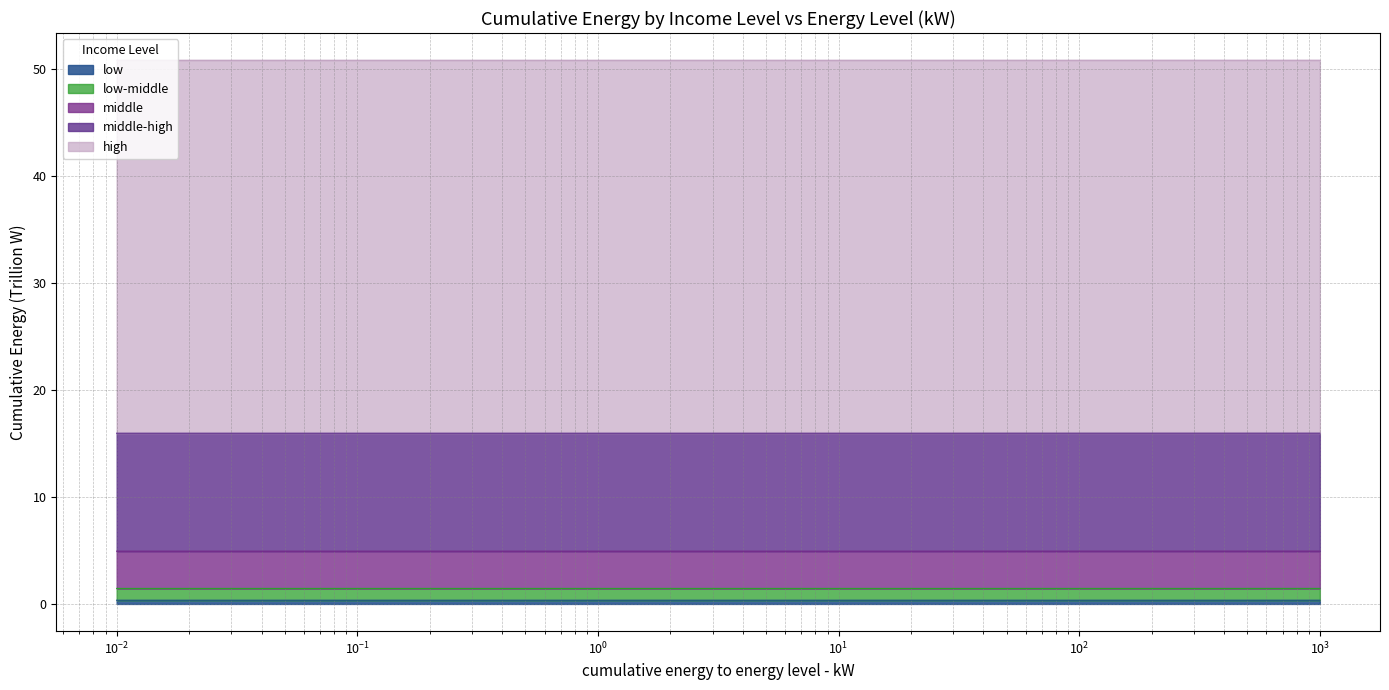

What is the lowest value of the low-middle series?

1.5